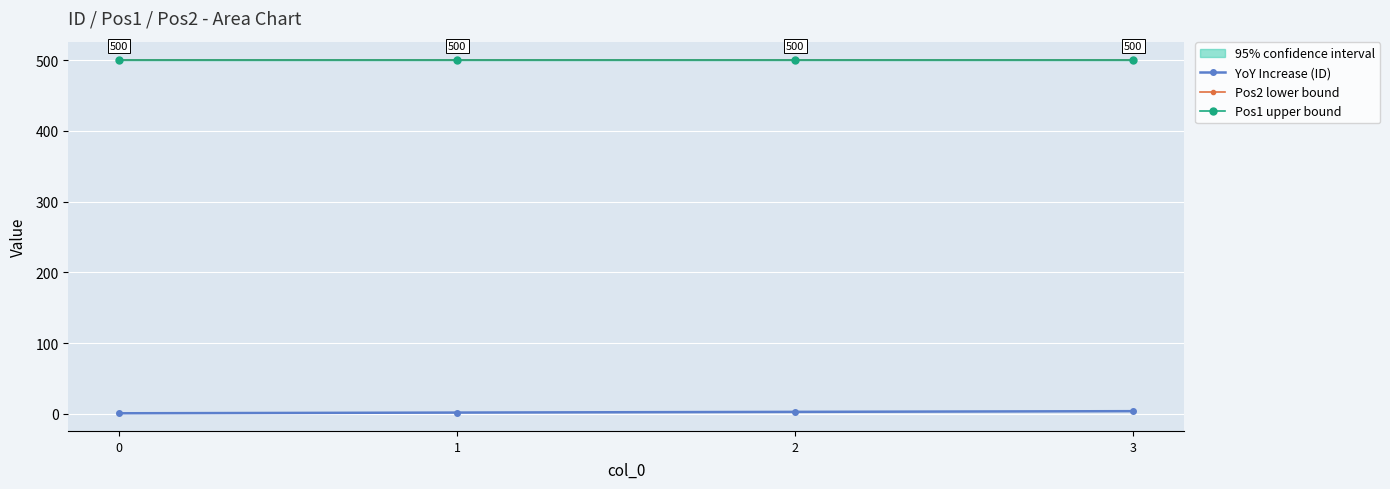

What is the total value across all series at 1?

1002